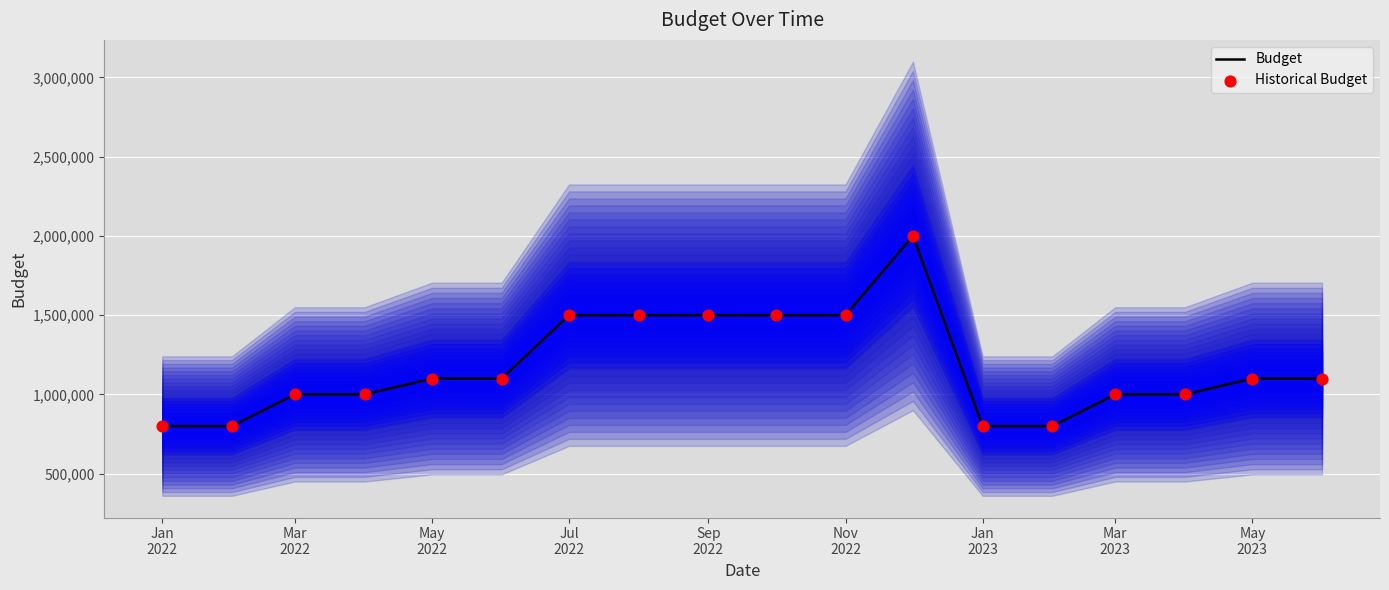

Which series has the widest spread of Y values?

Budget